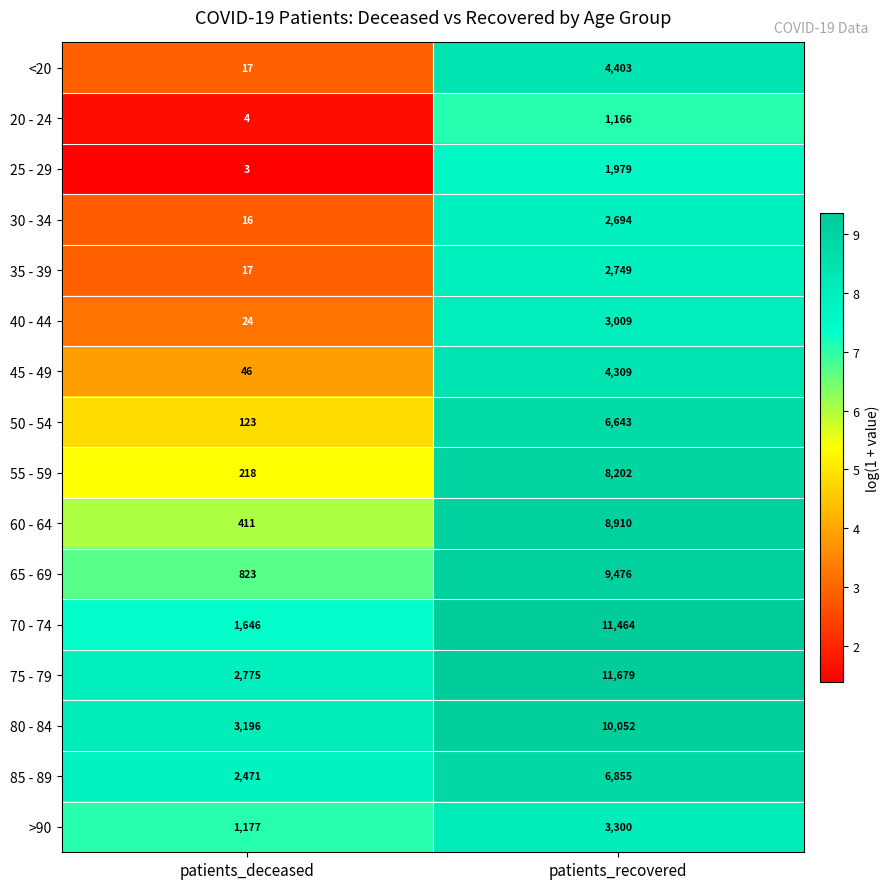

Which series changed the most between patients_deceased and patients_recovered?

70 - 74